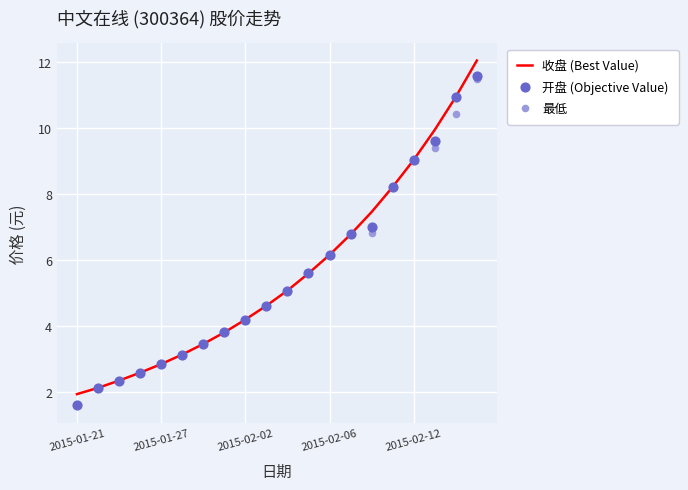

Which series has the widest spread of Y values?

收盘 (Best Value)